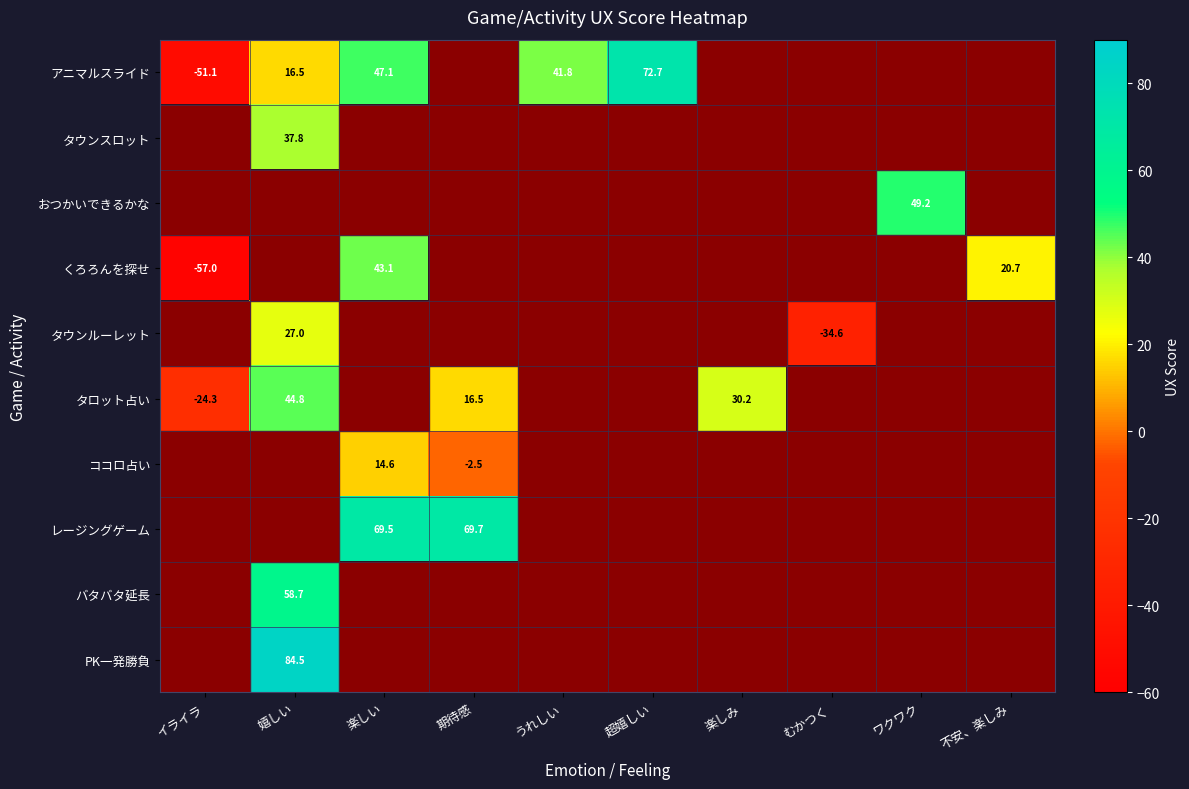

Count the number of categories in the chart.

10